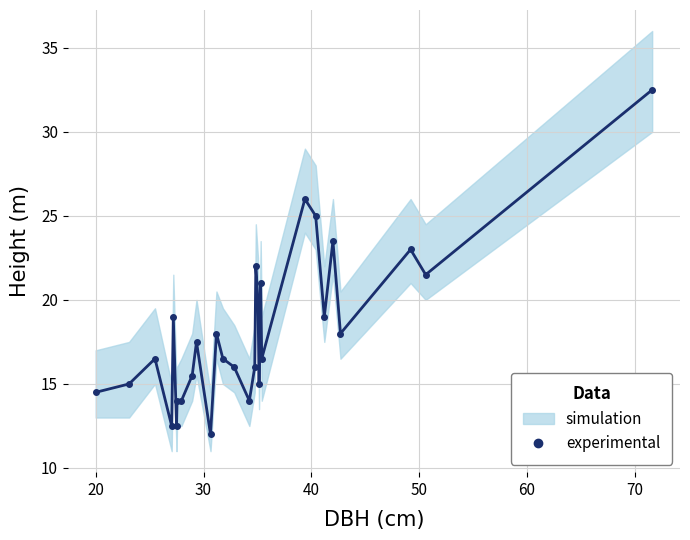

What is the maximum value shown in the chart?

32.5